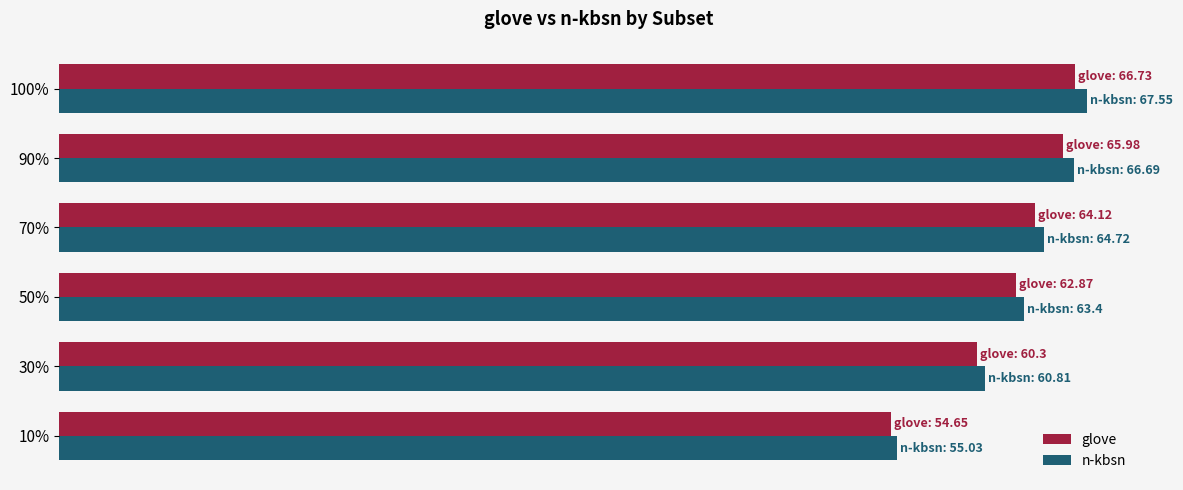

Which series has the widest spread of values?

n-kbsn